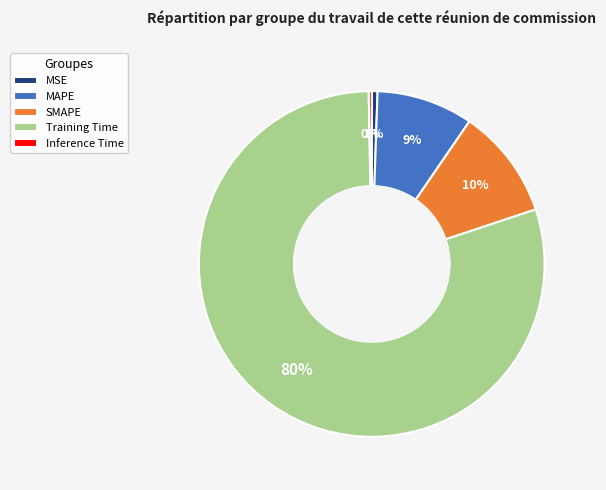

Is the sum of SMAPE and MAPE greater than half?

No